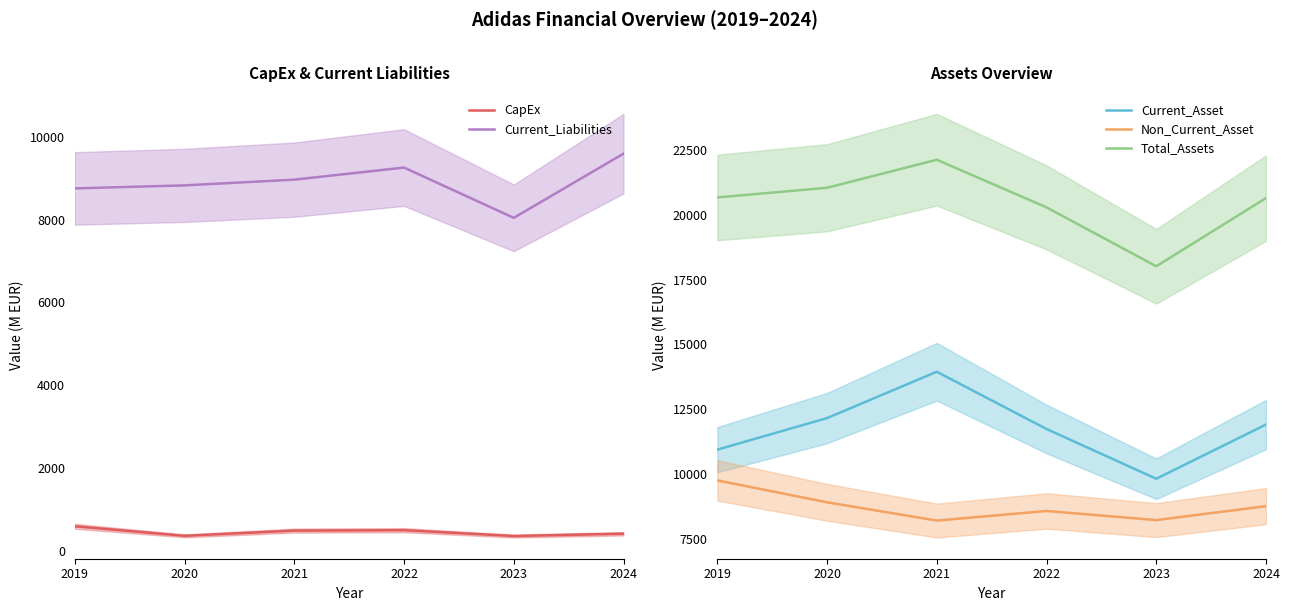

At how many categories does at least one series exceed 17308?

6